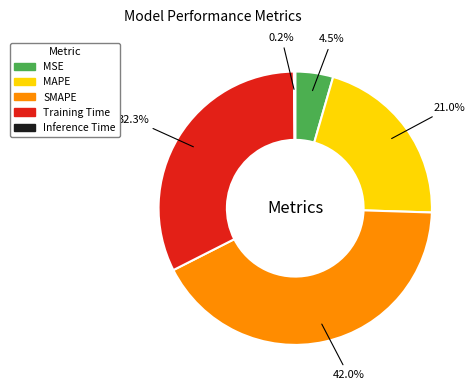

What percentage is NOT represented by MAPE?

79.0%